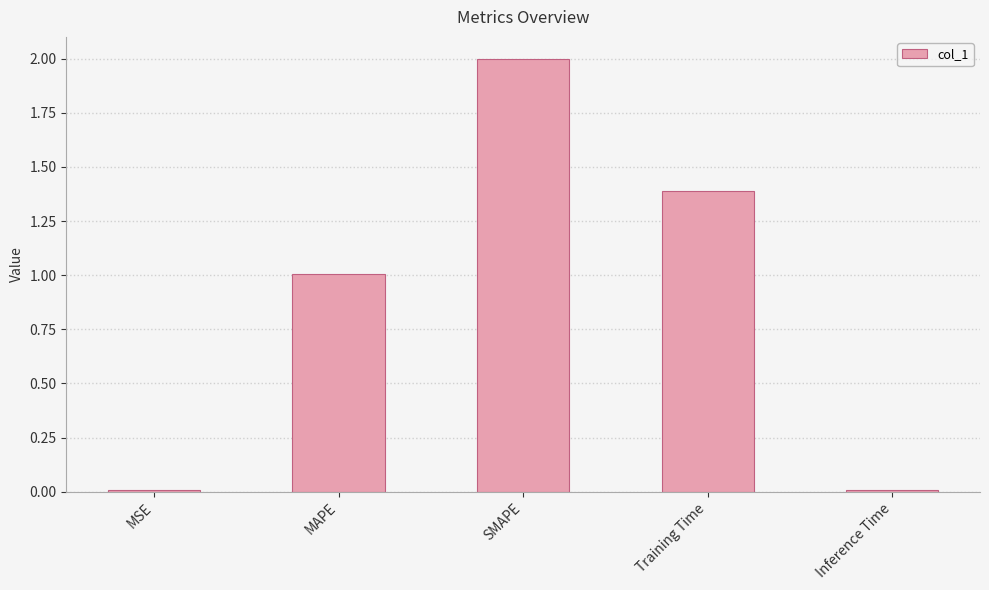

What is the label of the 5th bar from the left?

Inference Time